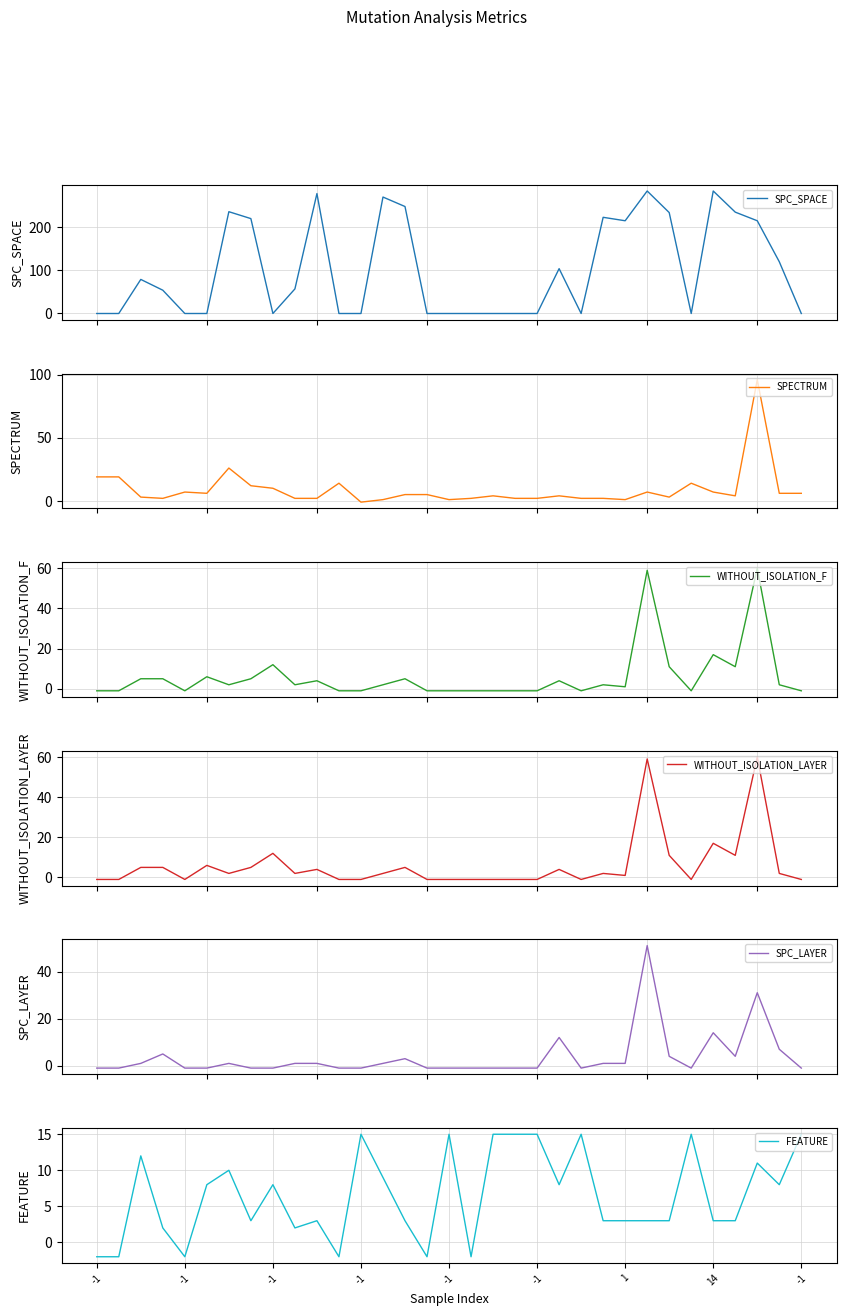

Reading left to right, transcribe all the data shown in this chart.

SPC_SPACE: 0	0	79	54	0	0	236	220	0	57	278	0	0	270	248	0	0	0	0	0	0	104	0	223	215	284	234	0	284	235	215	120	0
SPECTRUM: 19	19	3	2	7	6	26	12	10	2	2	14	-1	1	5	5	1	2	4	2	2	4	2	2	1	7	3	14	7	4	96	6	6
WITHOUT_ISOLATION_F: -1	-1	5	5	-1	6	2	5	12	2	4	-1	-1	2	5	-1	-1	-1	-1	-1	-1	4	-1	2	1	59	11	-1	17	11	60	2	-1
WITHOUT_ISOLATION_LAYER: -1	-1	5	5	-1	6	2	5	12	2	4	-1	-1	2	5	-1	-1	-1	-1	-1	-1	4	-1	2	1	59	11	-1	17	11	60	2	-1
SPC_LAYER: -1	-1	1	5	-1	-1	1	-1	-1	1	1	-1	-1	1	3	-1	-1	-1	-1	-1	-1	12	-1	1	1	51	4	-1	14	4	31	7	-1
FEATURE: -2	-2	12	2	-2	8	10	3	8	2	3	-2	15	9	3	-2	15	-2	15	15	15	8	15	3	3	3	3	15	3	3	11	8	15